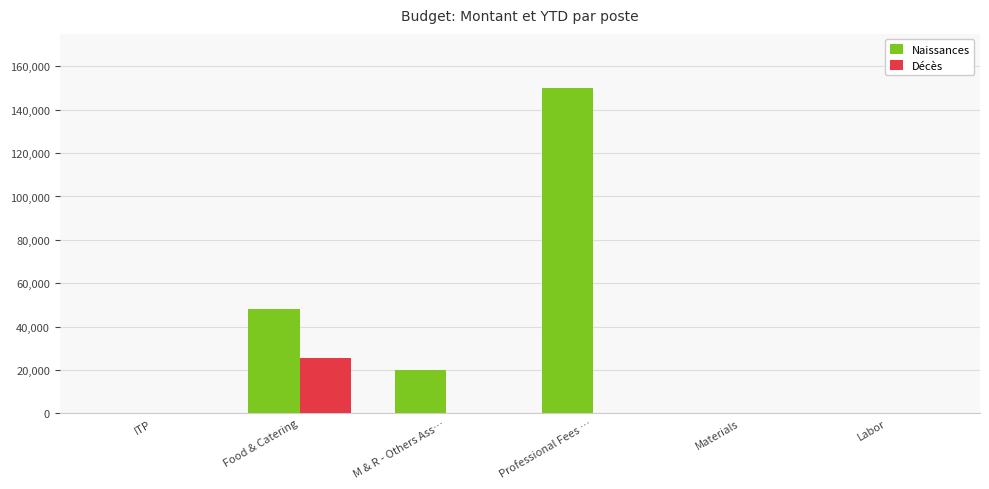

Reading left to right, transcribe all the data shown in this chart.

Naissances: 0	48000	20000	150000	0	0
Décès: 0	25500	0	0	0	0